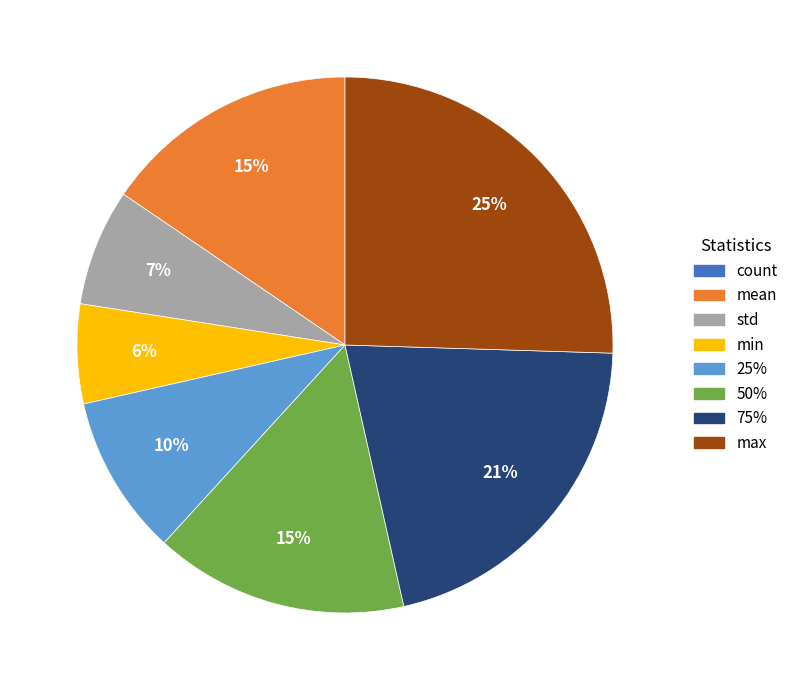

Is it true that std is 13% of the pie?

False